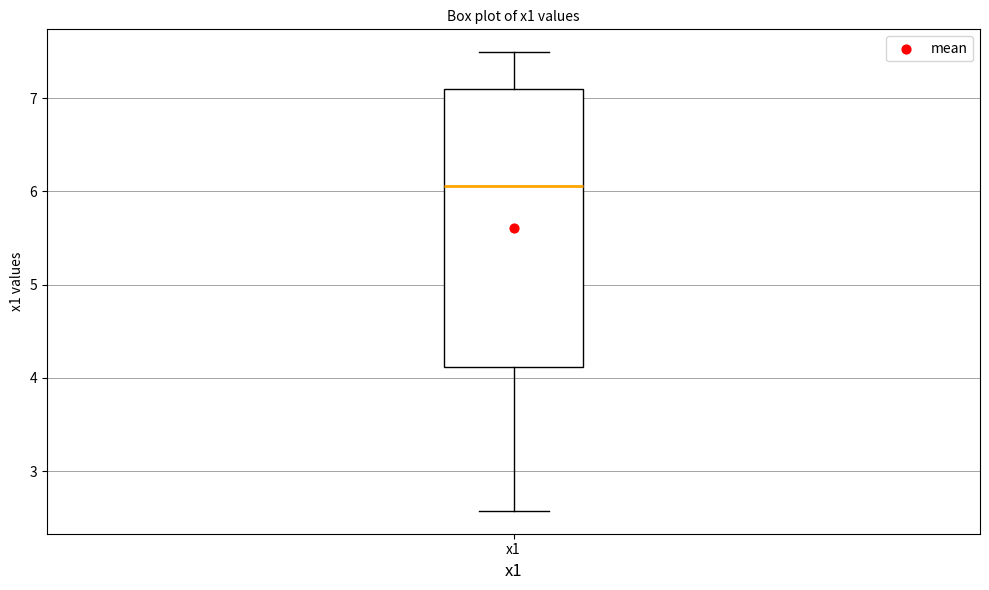

Transcribe this box plot: give where the median line is, the range the box spans, and where the two whiskers end, as read against the y-axis. The values are not printed on the chart, so give them approximately, as read against the axis.

median 6.1, box 4.1 to 7.1, whiskers 2.6 to 7.5